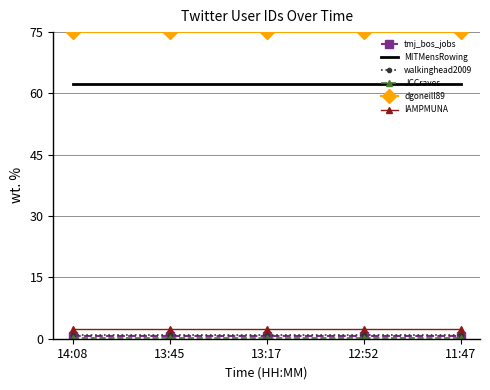

What is the average value of the MITMensRowing series?

62.4